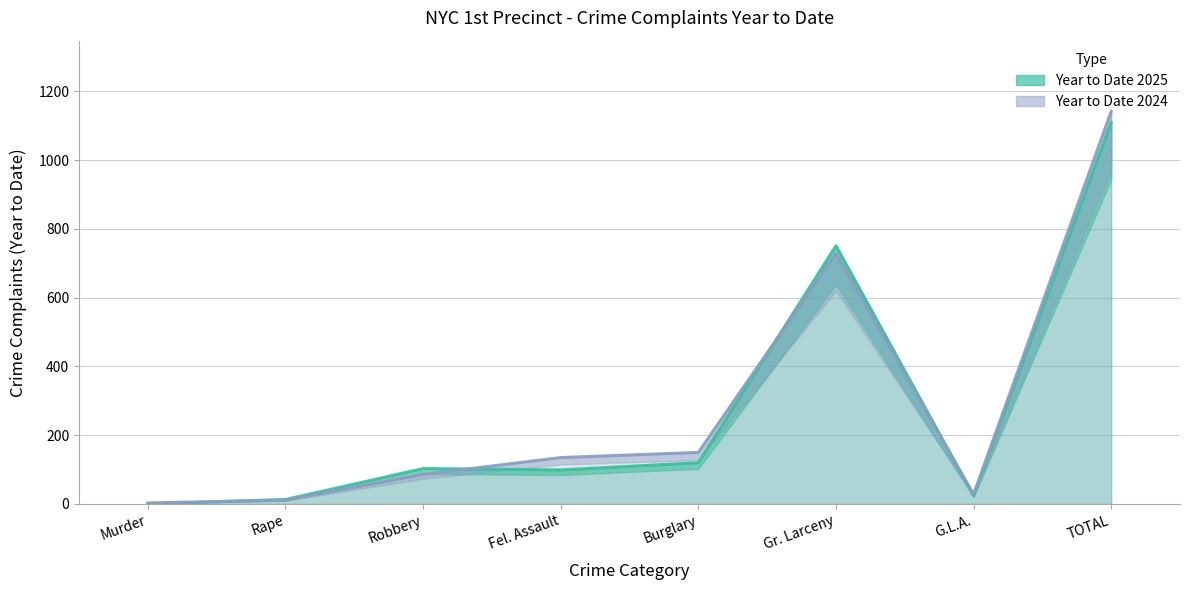

What are all the series names shown in the legend?

Year to Date 2025, Year to Date 2024